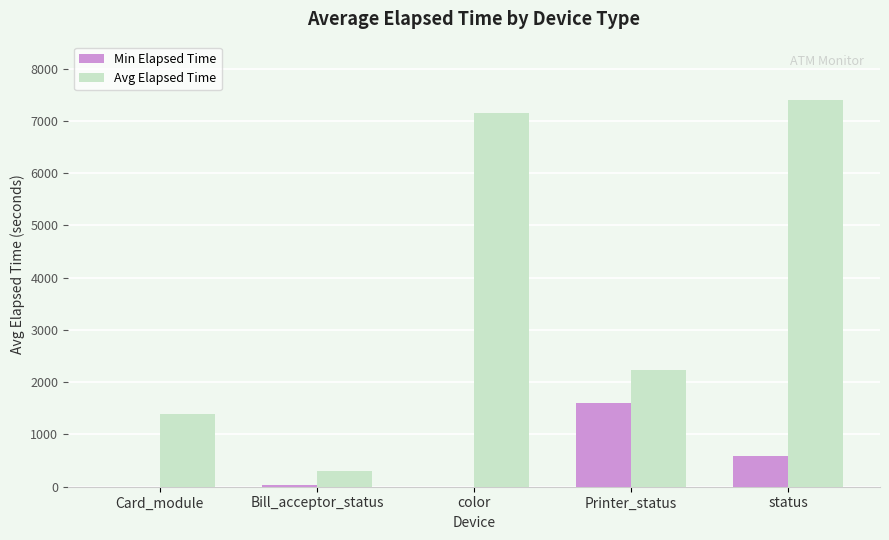

What is the sum of the Avg Elapsed Time values at color and Printer_status?

9381.5